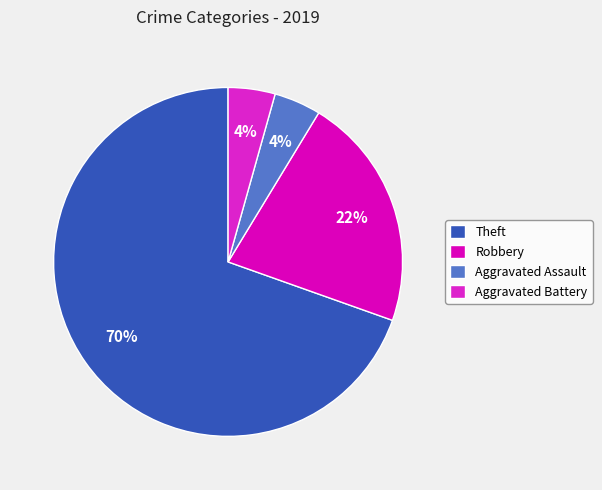

How many slices are in this pie chart?

4